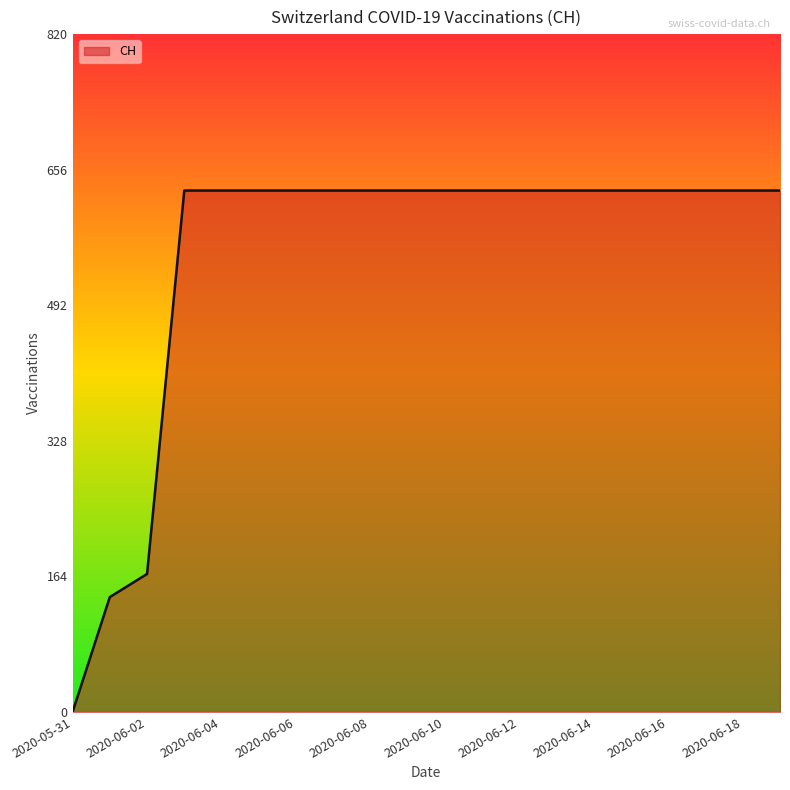

Reading left to right, list all the values displayed in this chart.

0	139	167	631	631	631	631	631	631	631	631	631	631	631	631	631	631	631	631	631